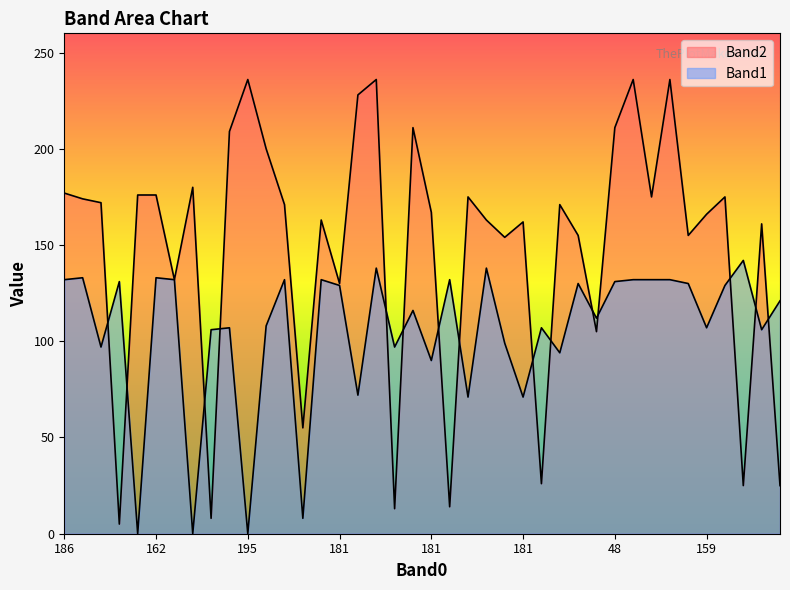

How many lines are shown in the chart?

2